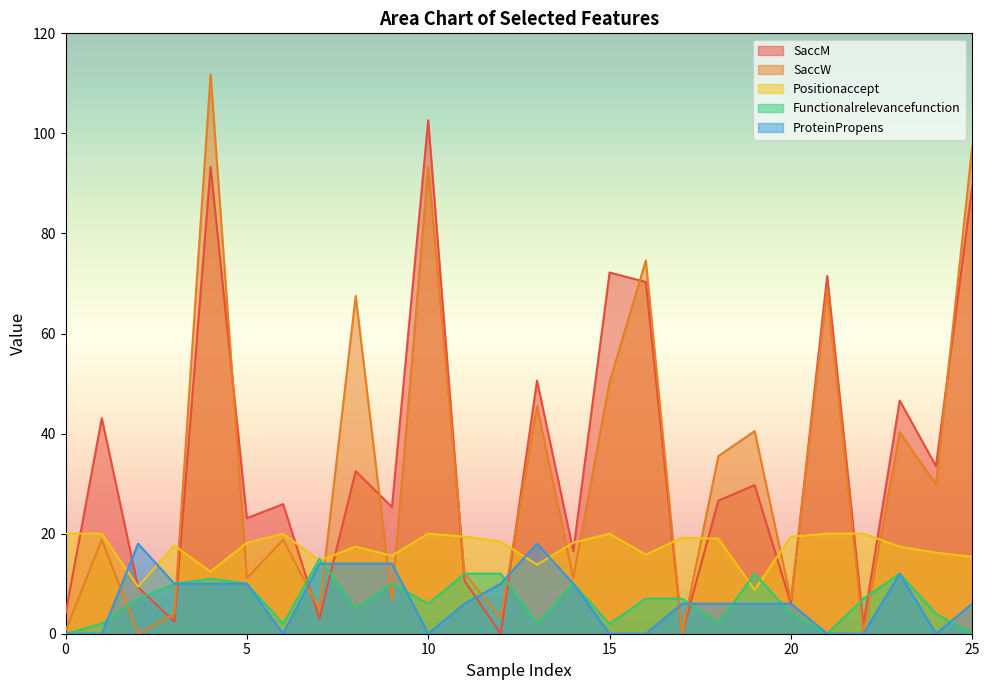

Reading left to right, transcribe all the data shown in this chart.

SaccM: 4.0	43.1	9.3	2.4	93.3	23.1	25.9	3.0	32.5	25.3	102.6	10.6	0.0	50.6	16.5	72.2	70.3	0.0	26.6	29.7	6.0	71.5	1.8	46.6	33.5	89.5
SaccW: 0.5	18.8	0.0	3.9	111.8	11.1	18.8	4.9	67.5	6.7	93.3	12.1	3.2	45.5	11.1	50.3	74.6	0.0	35.5	40.5	6.8	68.8	0.0	40.3	29.8	97.4
Positionaccept: 20.0	20.0	9.4	17.6	12.4	18.2	20.0	14.6	17.4	15.6	20.0	19.4	18.4	13.8	18.2	20.0	15.8	19.2	19.0	8.8	19.4	20.0	20.0	17.4	16.2	15.4
Functionalrelevancefunction: 0.0	2.0	7.0	10.0	11.0	10.0	2.0	15.0	5.0	10.0	6.0	12.0	12.0	2.0	10.0	2.0	7.0	7.0	2.0	12.0	4.0	0.0	7.0	12.0	4.0	0.0
ProteinPropens: 0.0	0.0	18.0	10.0	10.0	10.0	0.0	14.0	14.0	14.0	0.0	6.0	10.0	18.0	10.0	0.0	0.0	6.0	6.0	6.0	6.0	0.0	0.0	12.0	0.0	6.0